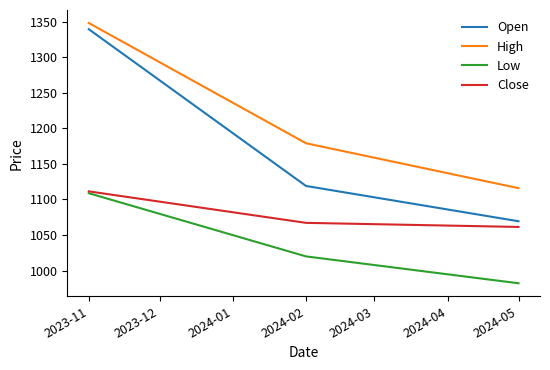

What is the spread (max minus min) of values at 2024-02?

159.0